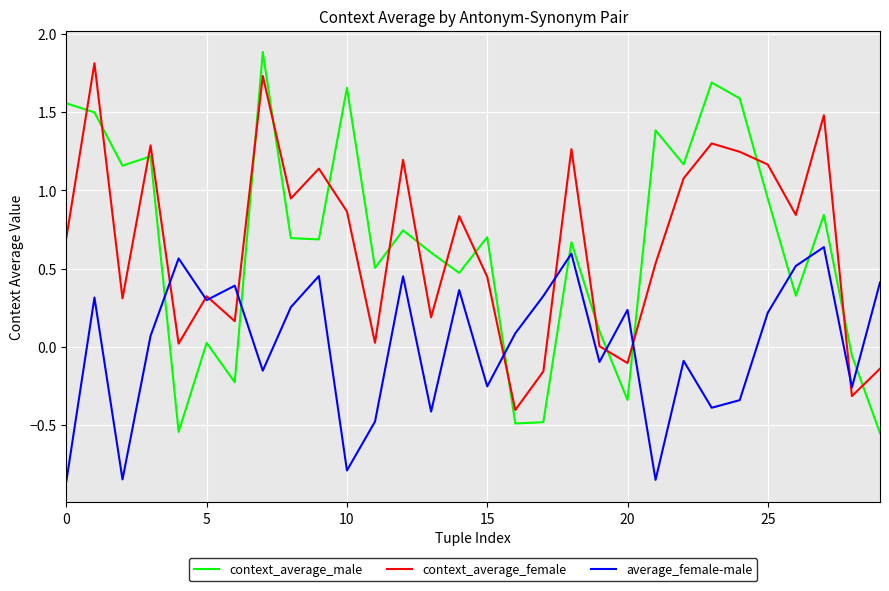

Which series has the widest spread of values?

context_average_male